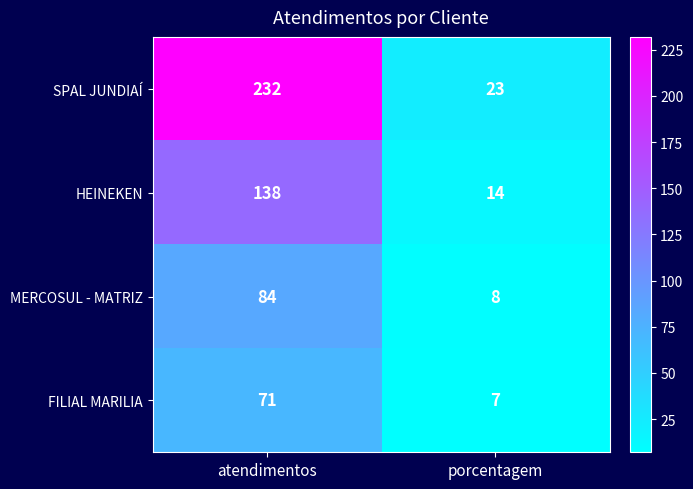

Where is SPAL JUNDIAÍ nearest to the value 127?

porcentagem